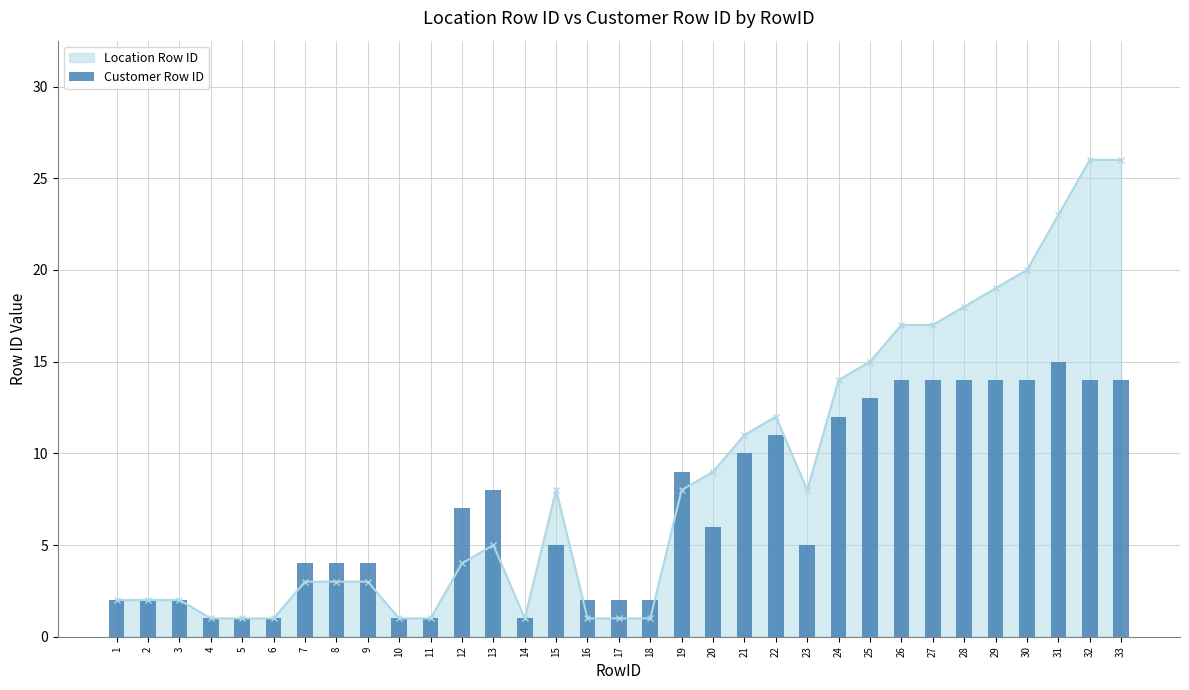

Which label corresponds to the largest value in the chart?

31